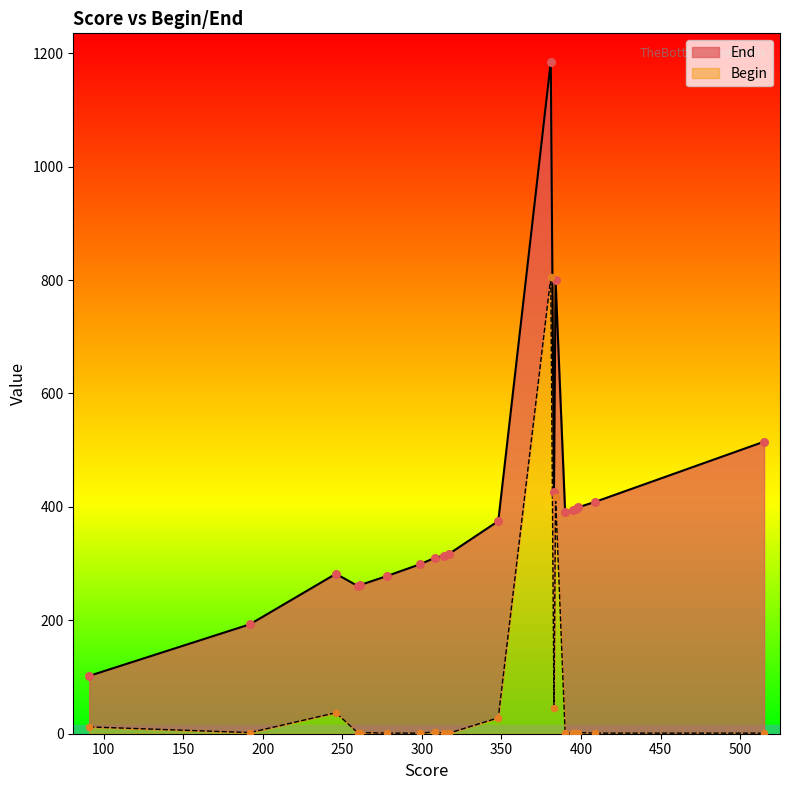

What is the total value across all series at 390?

393